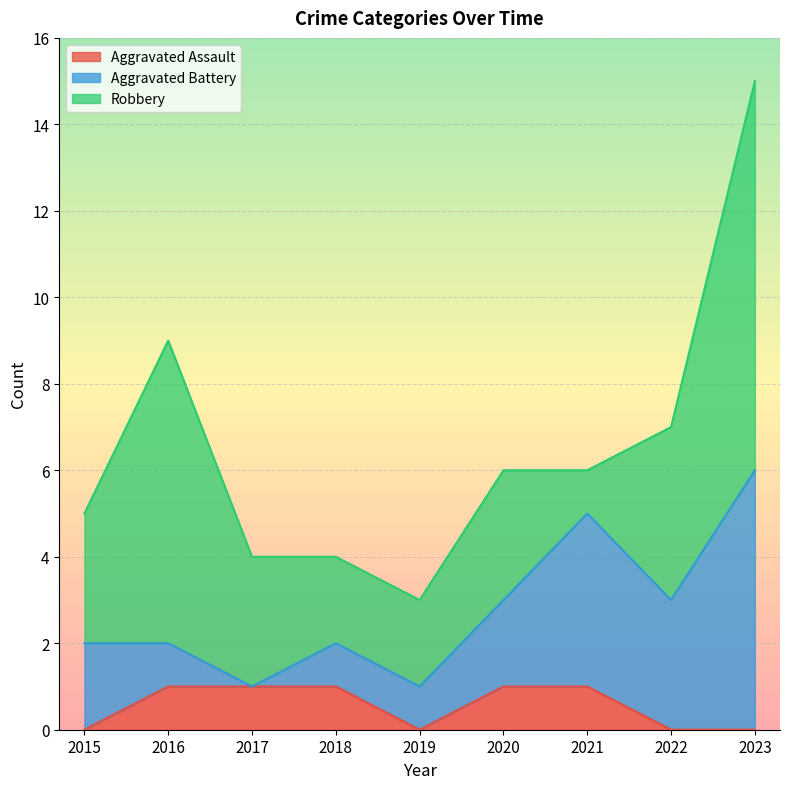

Where is Aggravated Assault nearest to the value 0?

2015